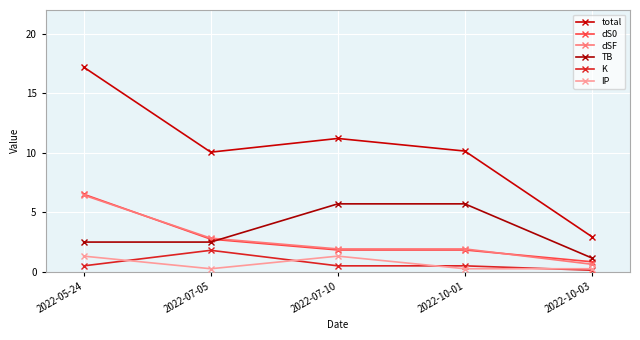

Count the number of data series in this chart.

6